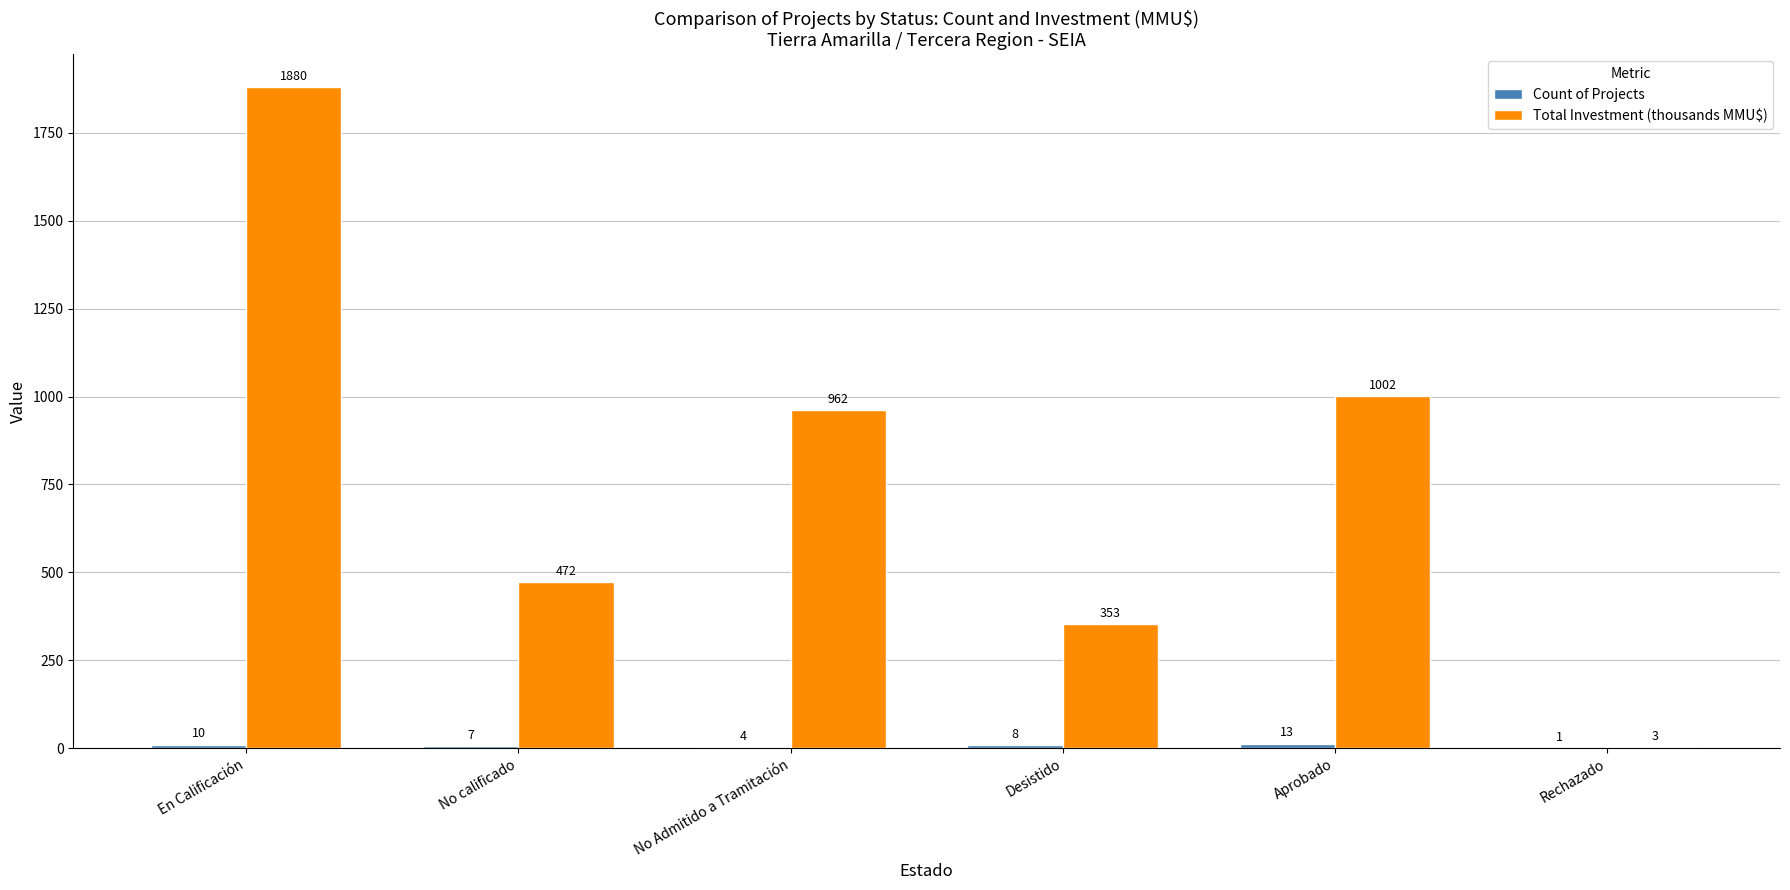

Which category has the highest value across all series?

En Calificación